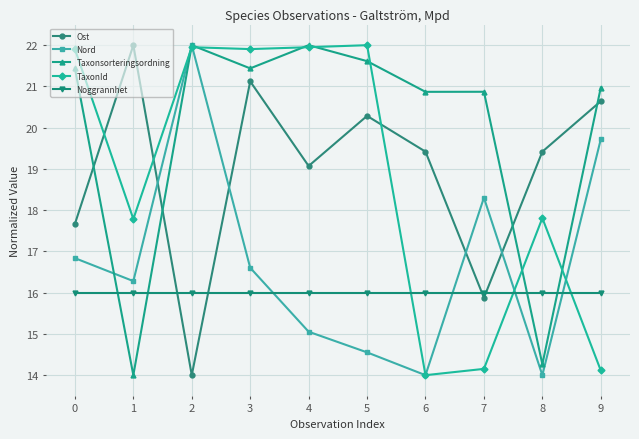

Which series has the largest total across all categories?

Taxonsorteringsordning